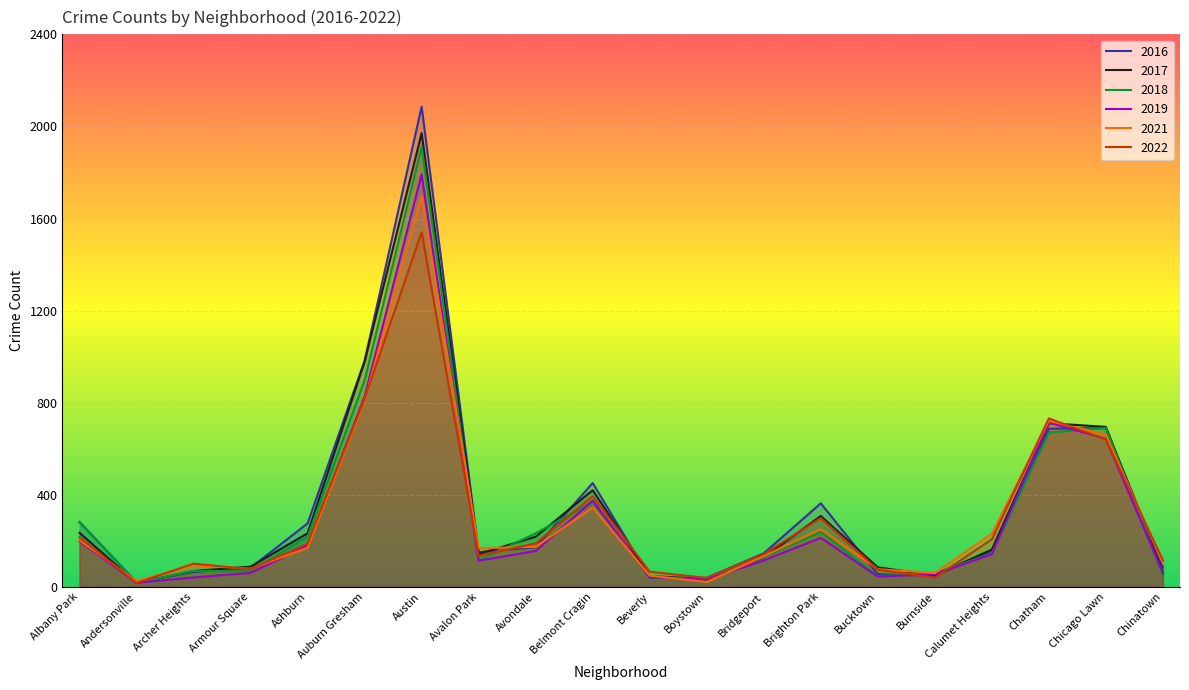

Which series has the largest total across all categories?

2016